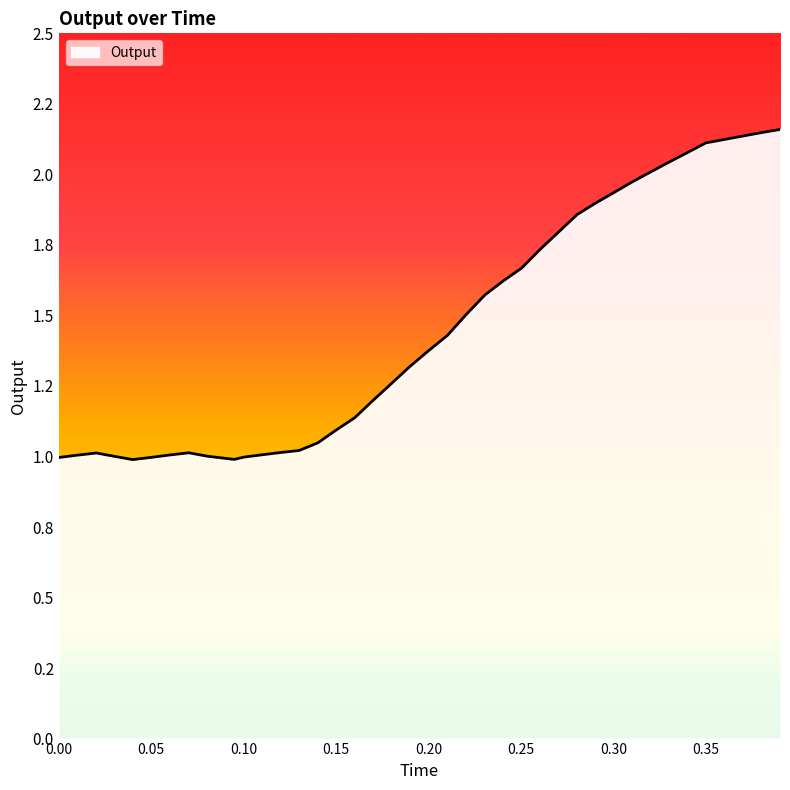

At which label is the value closest to 1?

0.03006